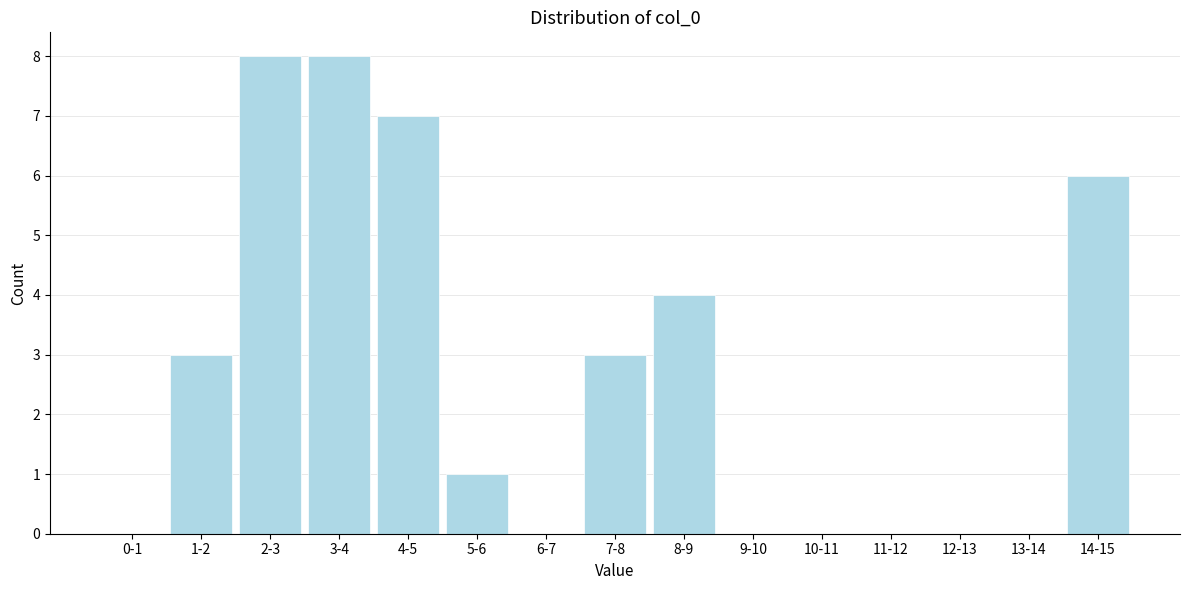

Reading left to right, what are all the values shown in this chart?

0-1=0	1-2=3	2-3=8	3-4=8	4-5=7	5-6=1	6-7=0	7-8=3	8-9=4	9-10=0	10-11=0	11-12=0	12-13=0	13-14=0	14-15=6